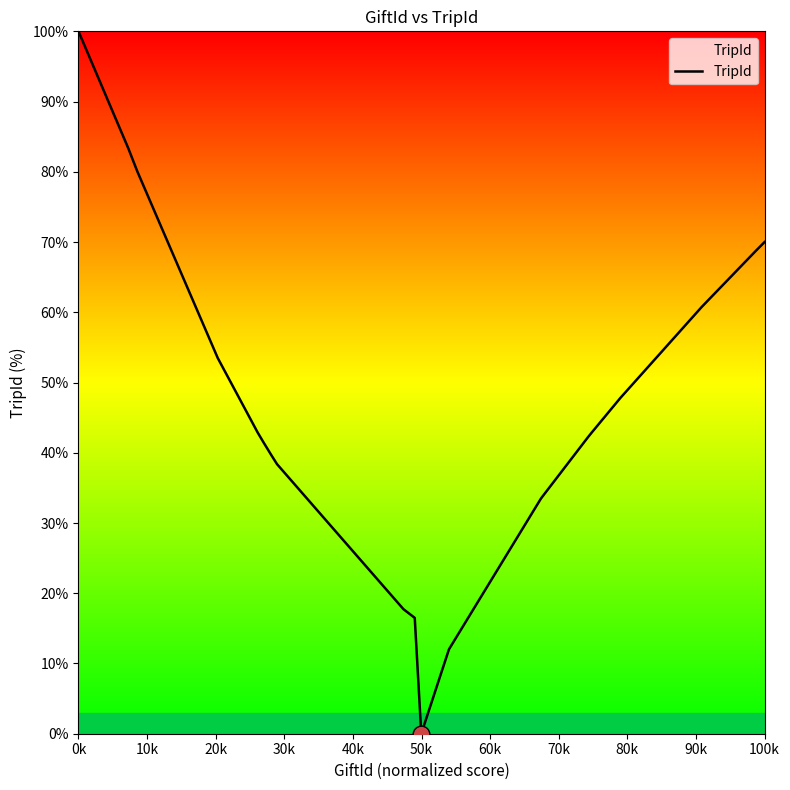

What is the difference between the maximum and minimum values?

100.0